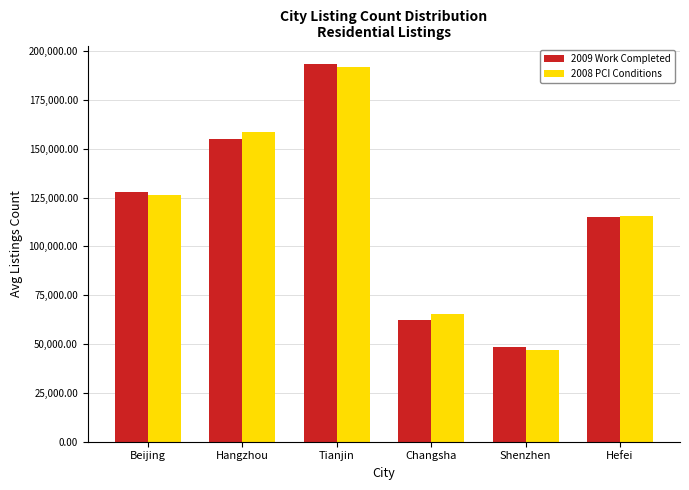

What is the difference between the maximum and minimum values in the 2009 Work Completed series?

144889